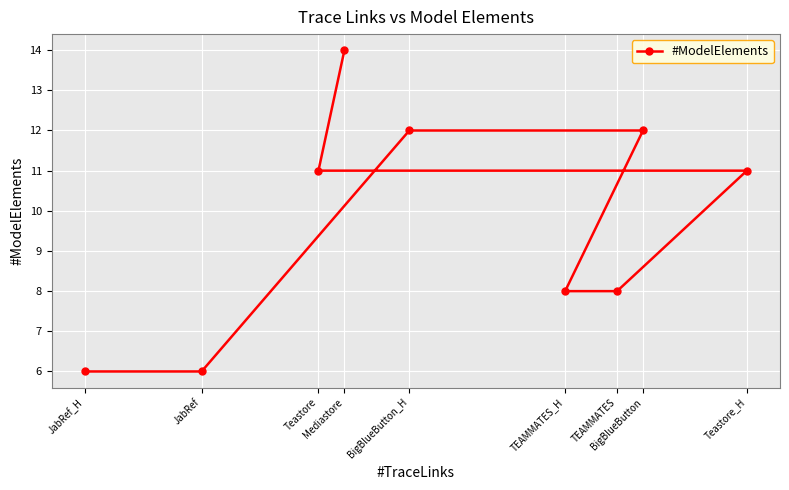

How many lines are shown in the chart?

1